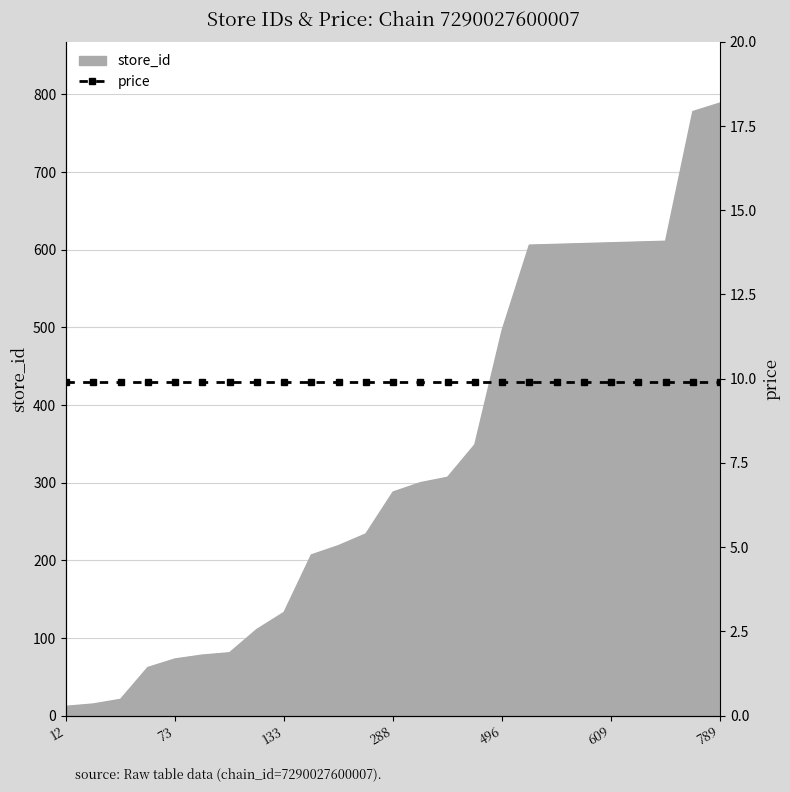

What is the ratio of the value at 78 to the value at 21?

3.7